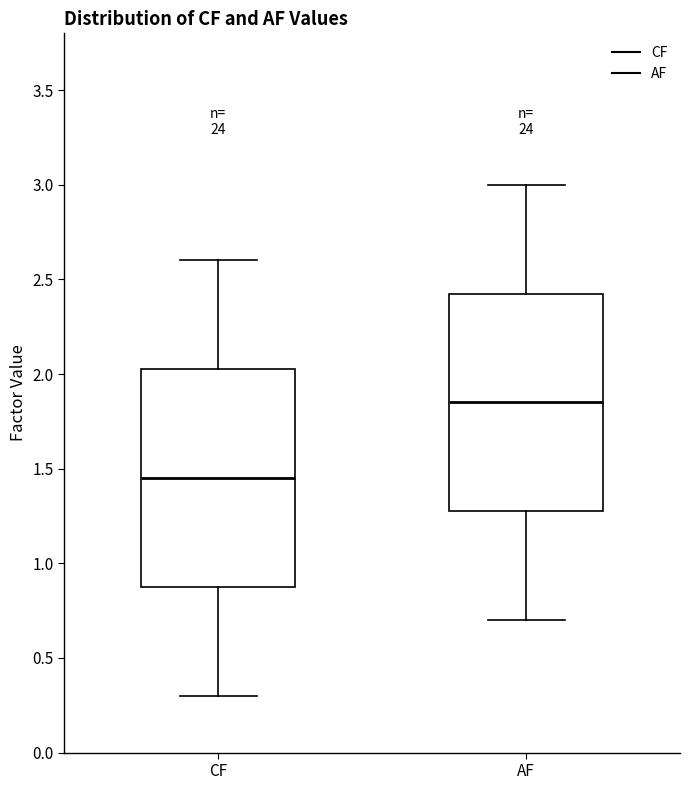

Reading left to right, transcribe this box plot: for each box, give where its median line is, the range the box spans, and where its two whiskers end, as read against the y-axis. The values are not printed on the chart, so give them approximately, as read against the axis.

CF: median 1.45, box 0.90 to 2.05, whiskers 0.30 to 2.60
AF: median 1.85, box 1.30 to 2.45, whiskers 0.70 to 3.00